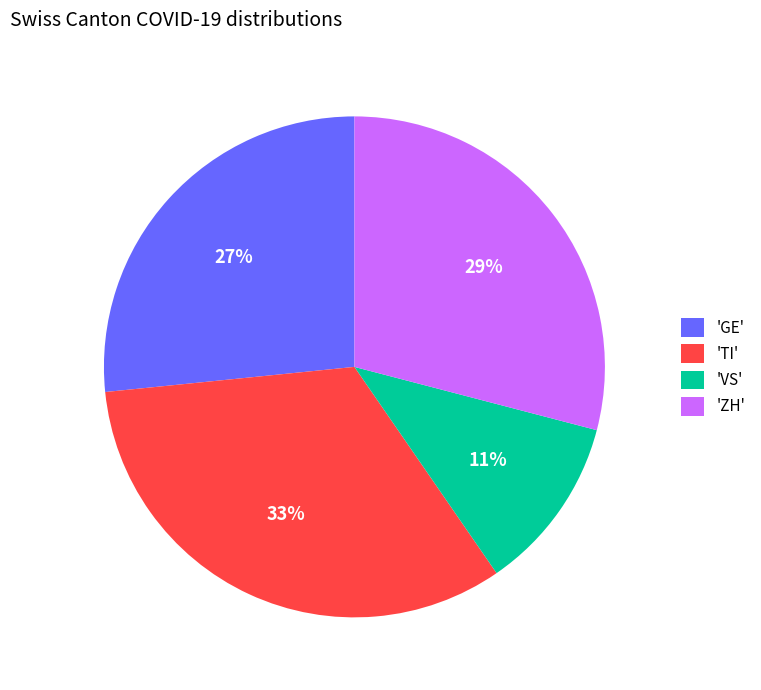

Does 'ZH' account for over 50% of the chart?

No